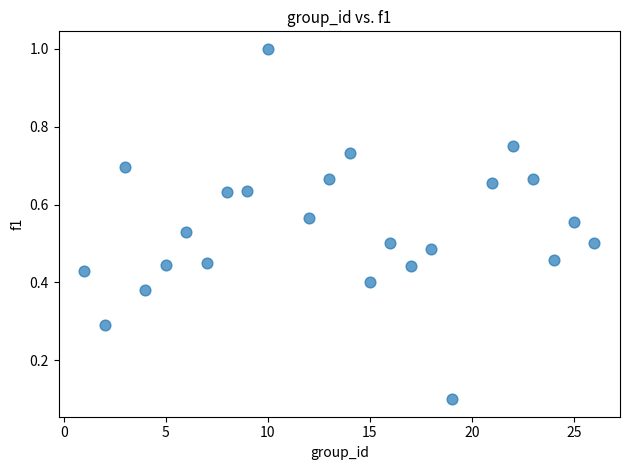

What is the range of X values (max minus min)?

25.0